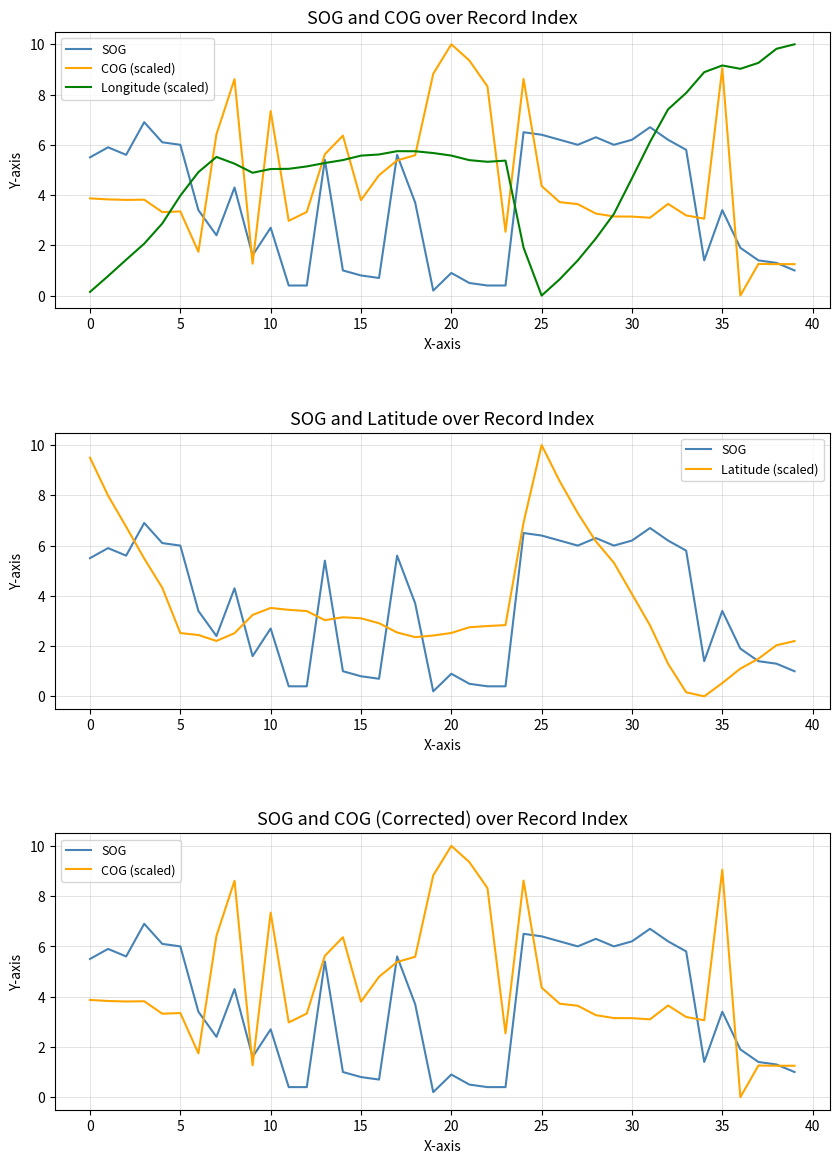

How many lines are shown in the chart?

4